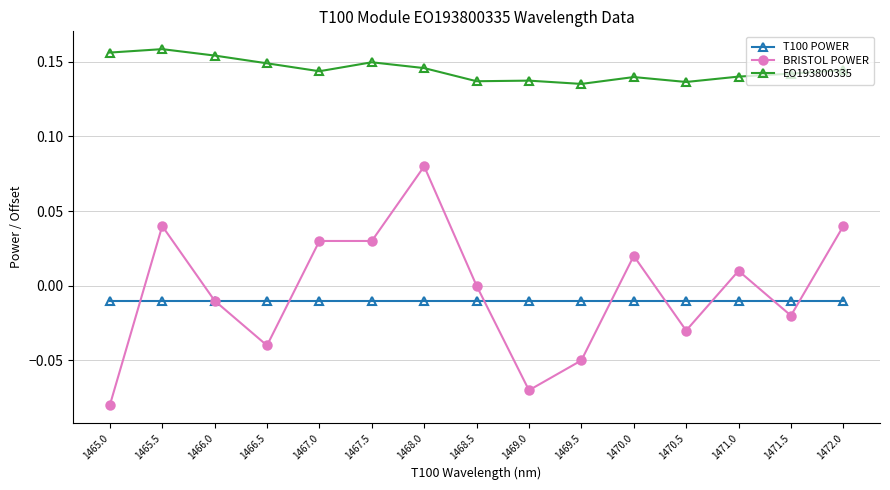

Which series has the largest range (max minus min)?

BRISTOL POWER